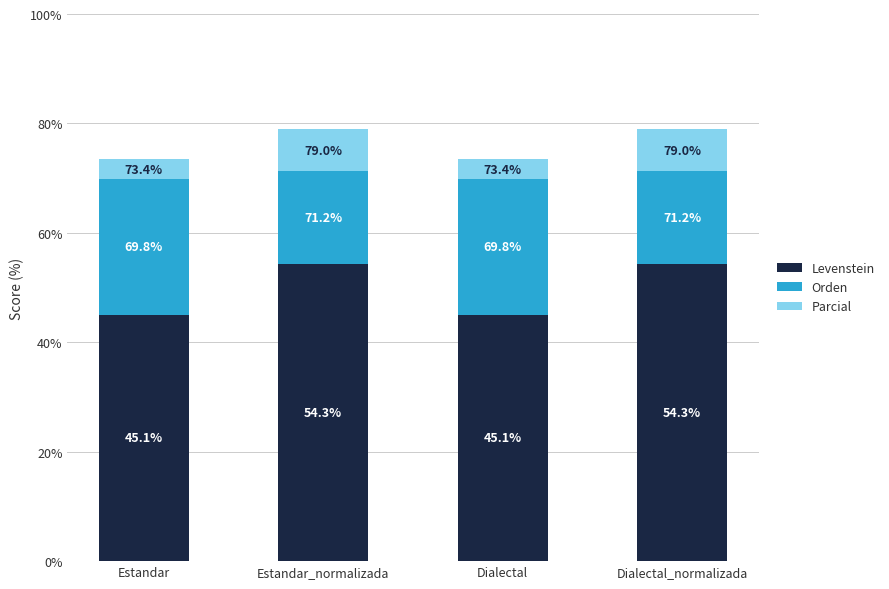

Are the bars horizontal?

No